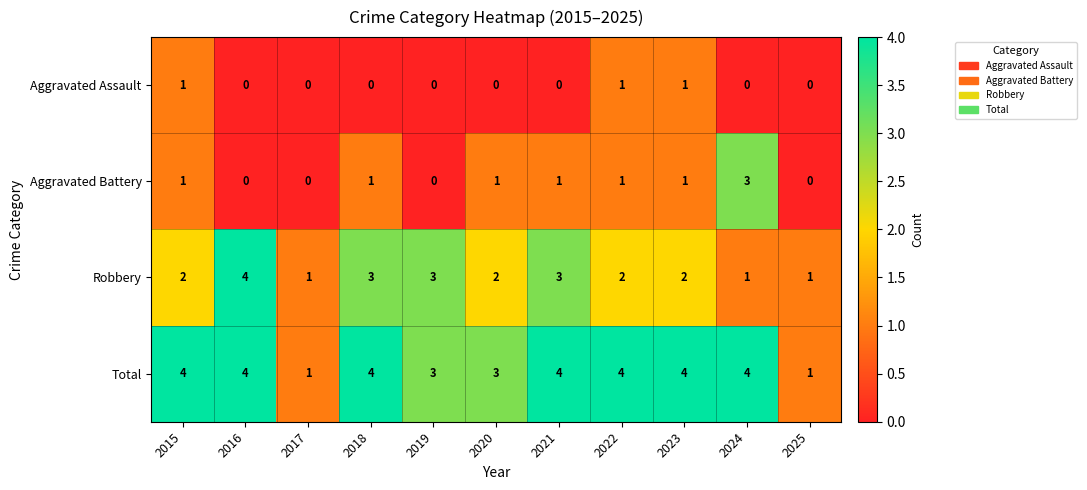

What is the sum of all Robbery values?

24